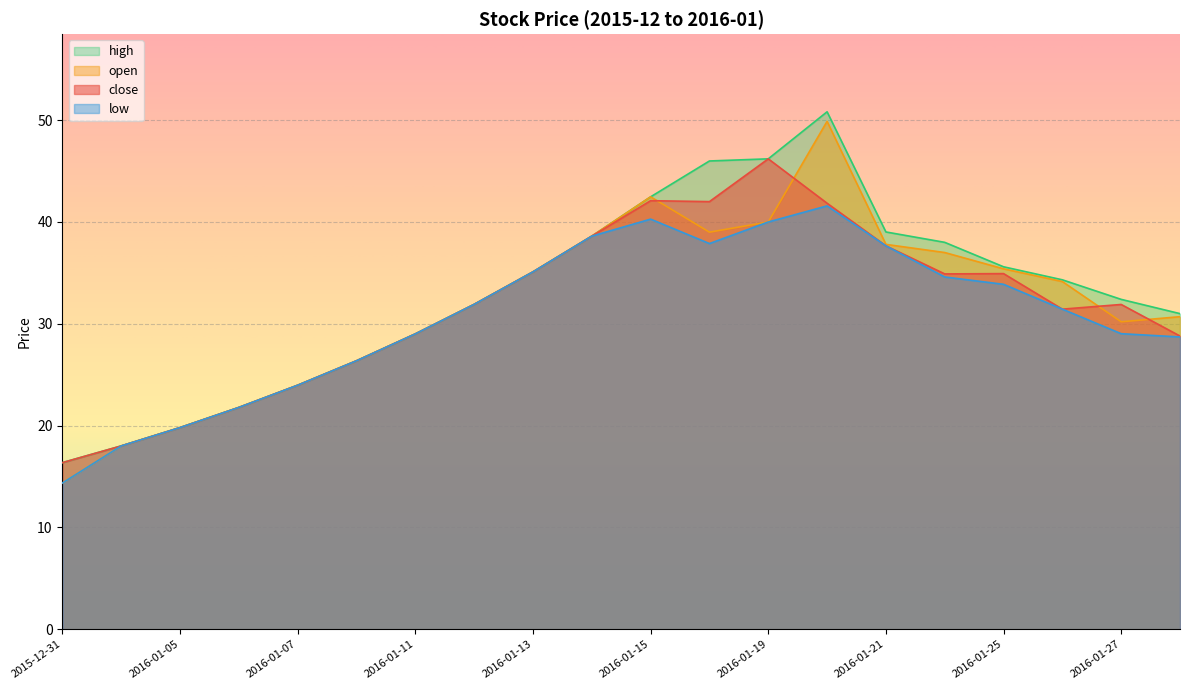

How many lines are shown in the chart?

4